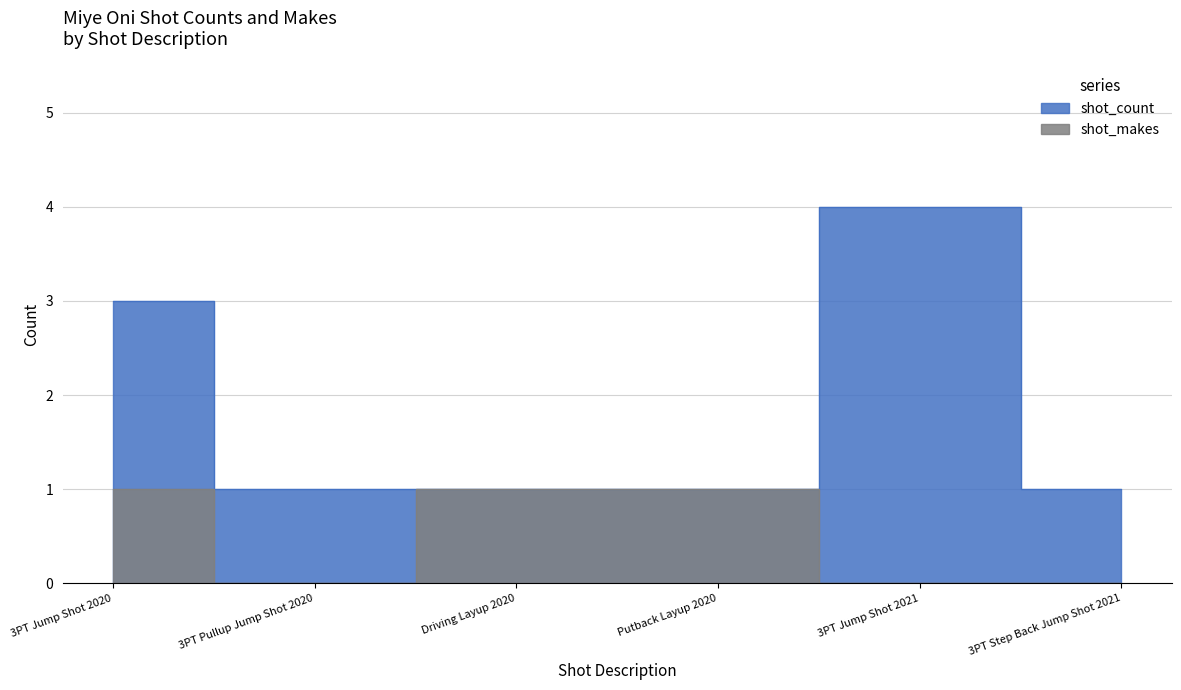

Count the number of categories in the chart.

6